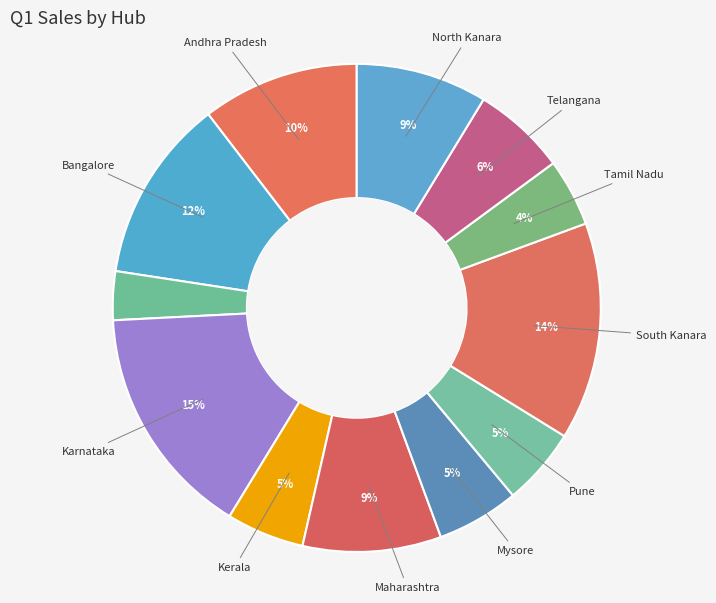

Is there any slice that represents more than half of the pie?

No